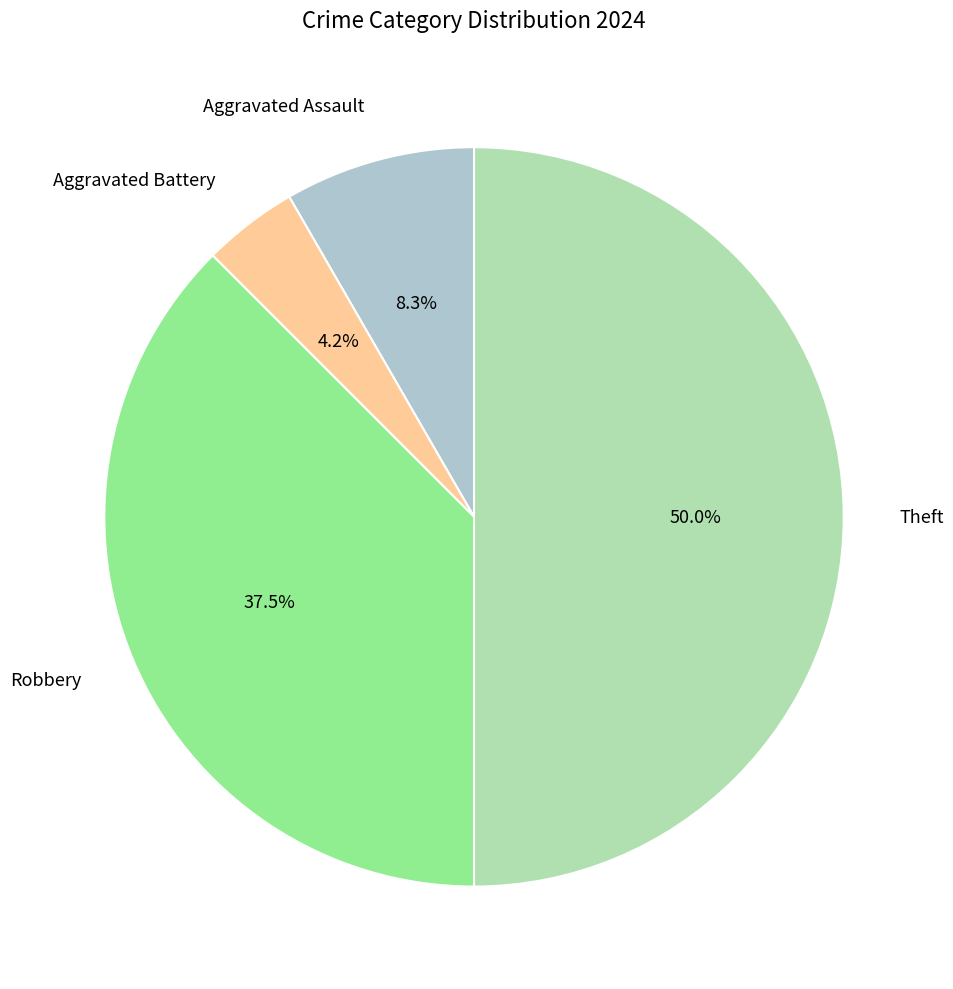

What is the ratio of the value at Theft to the value at Aggravated Assault?

6.0